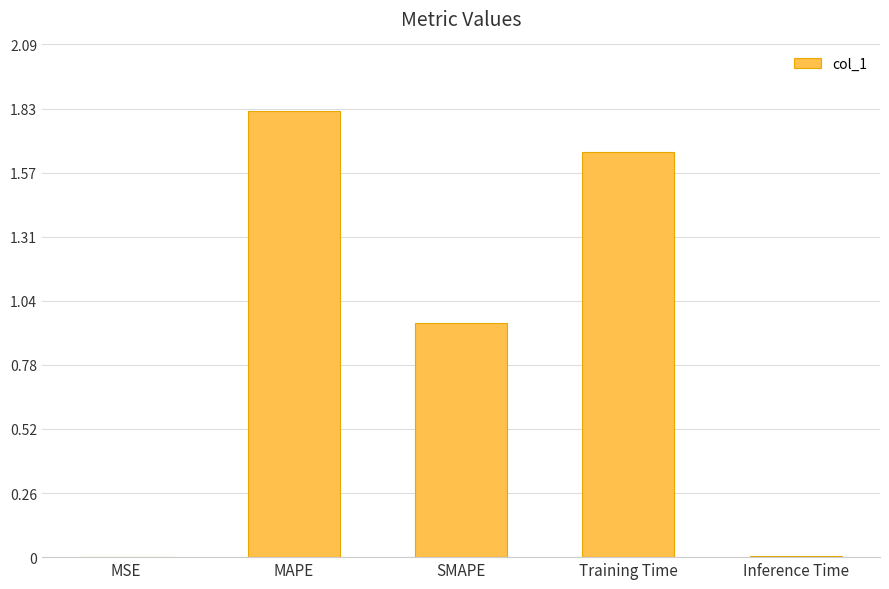

Between Training Time and MSE, which is larger?

Training Time